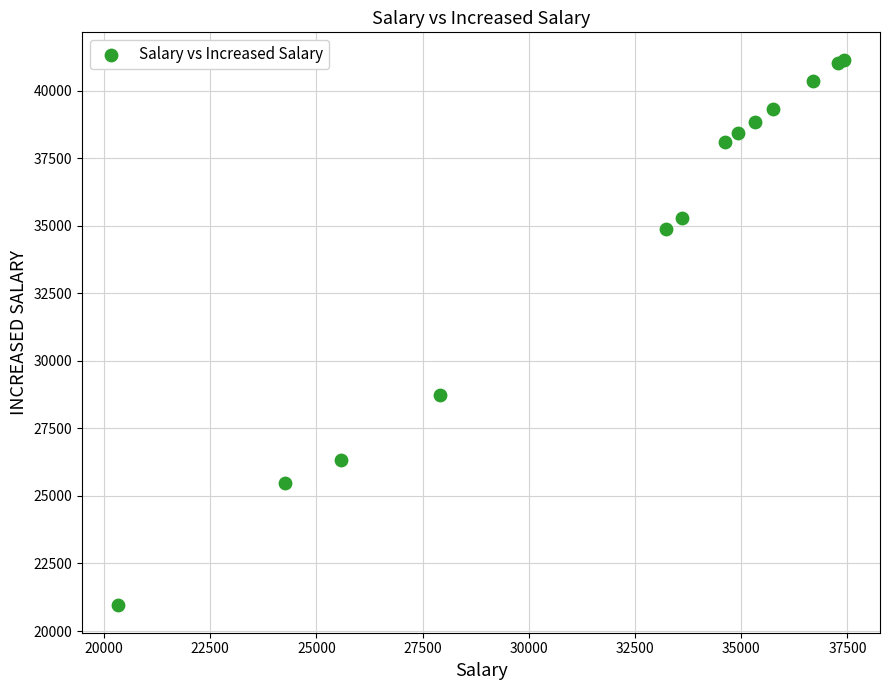

What Y value in the scatter plot is closest to 31050?

28743.2